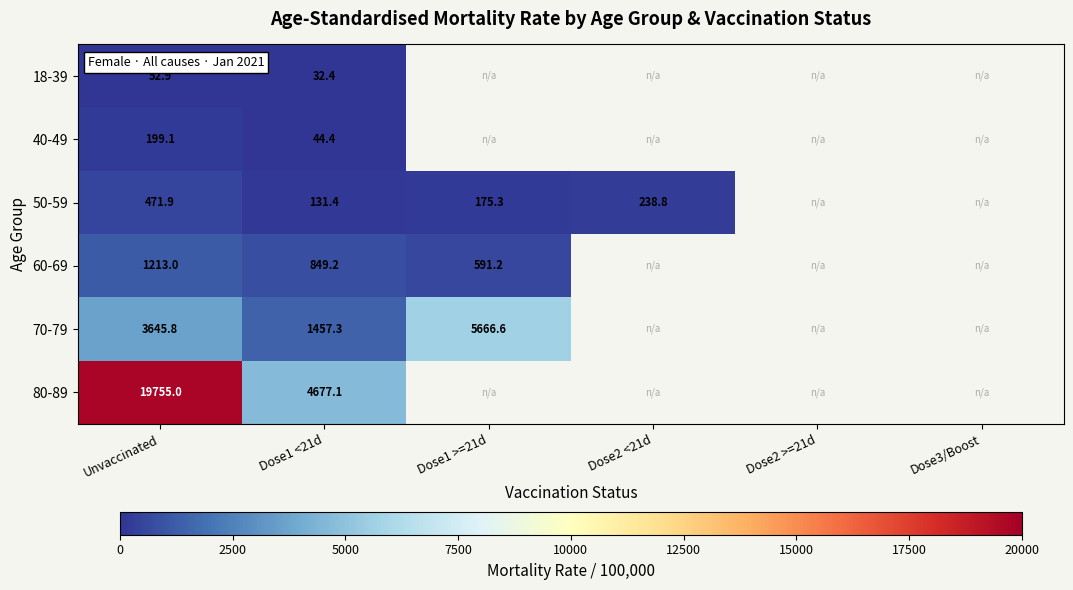

The value of 50-59 at Unvaccinated is 471.9. True or false?

True